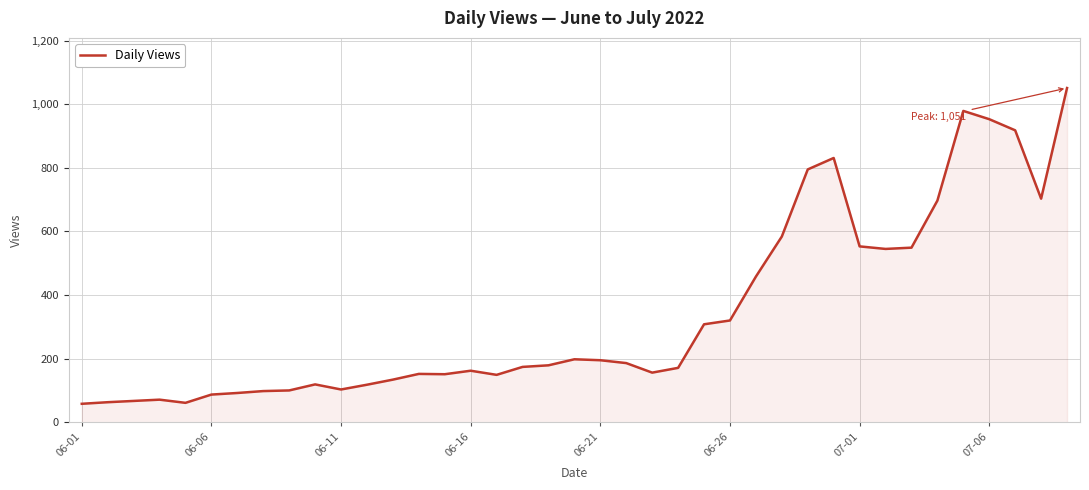

What is the difference between the maximum and minimum values?

993